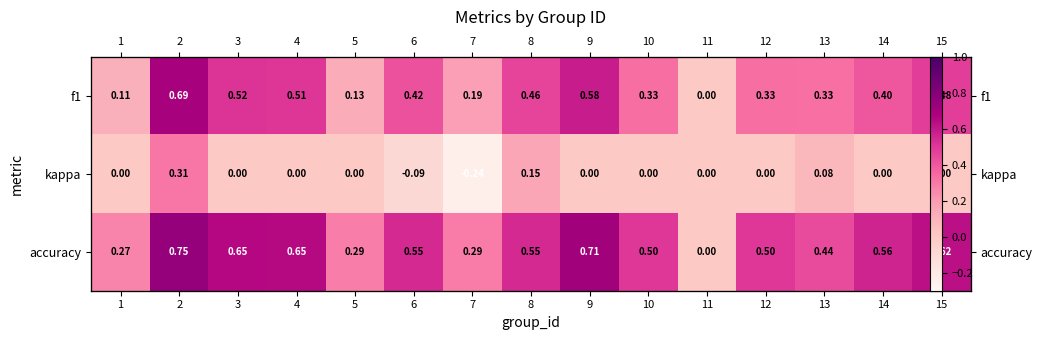

At which category does the chart reach its minimum across all series?

7